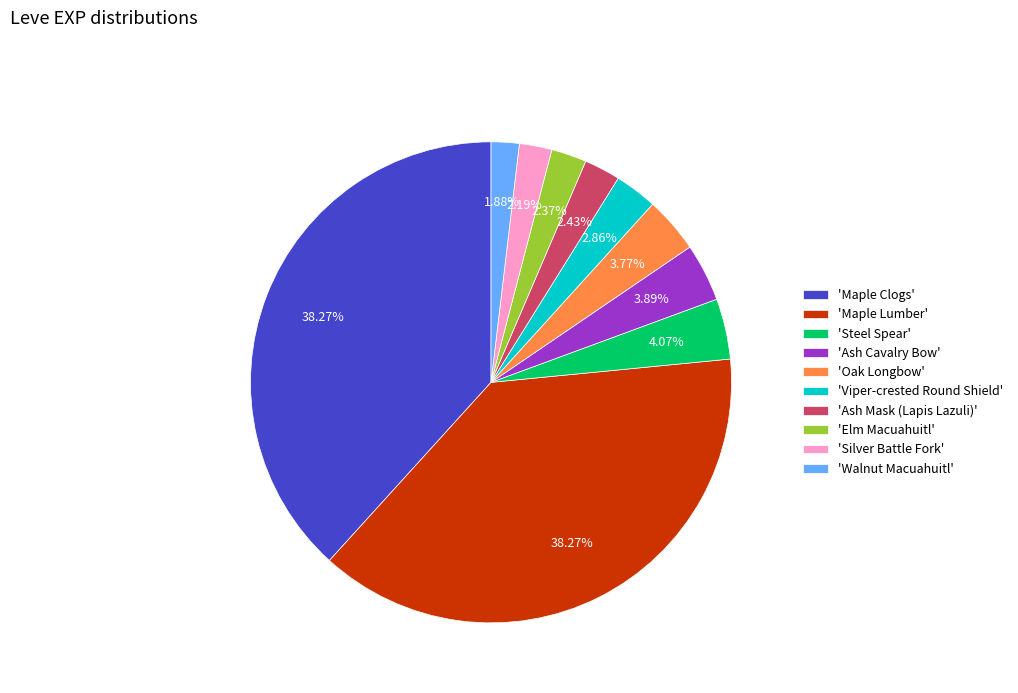

Combined, do 'Elm Macuahuitl' and 'Silver Battle Fork' account for over 50%?

No